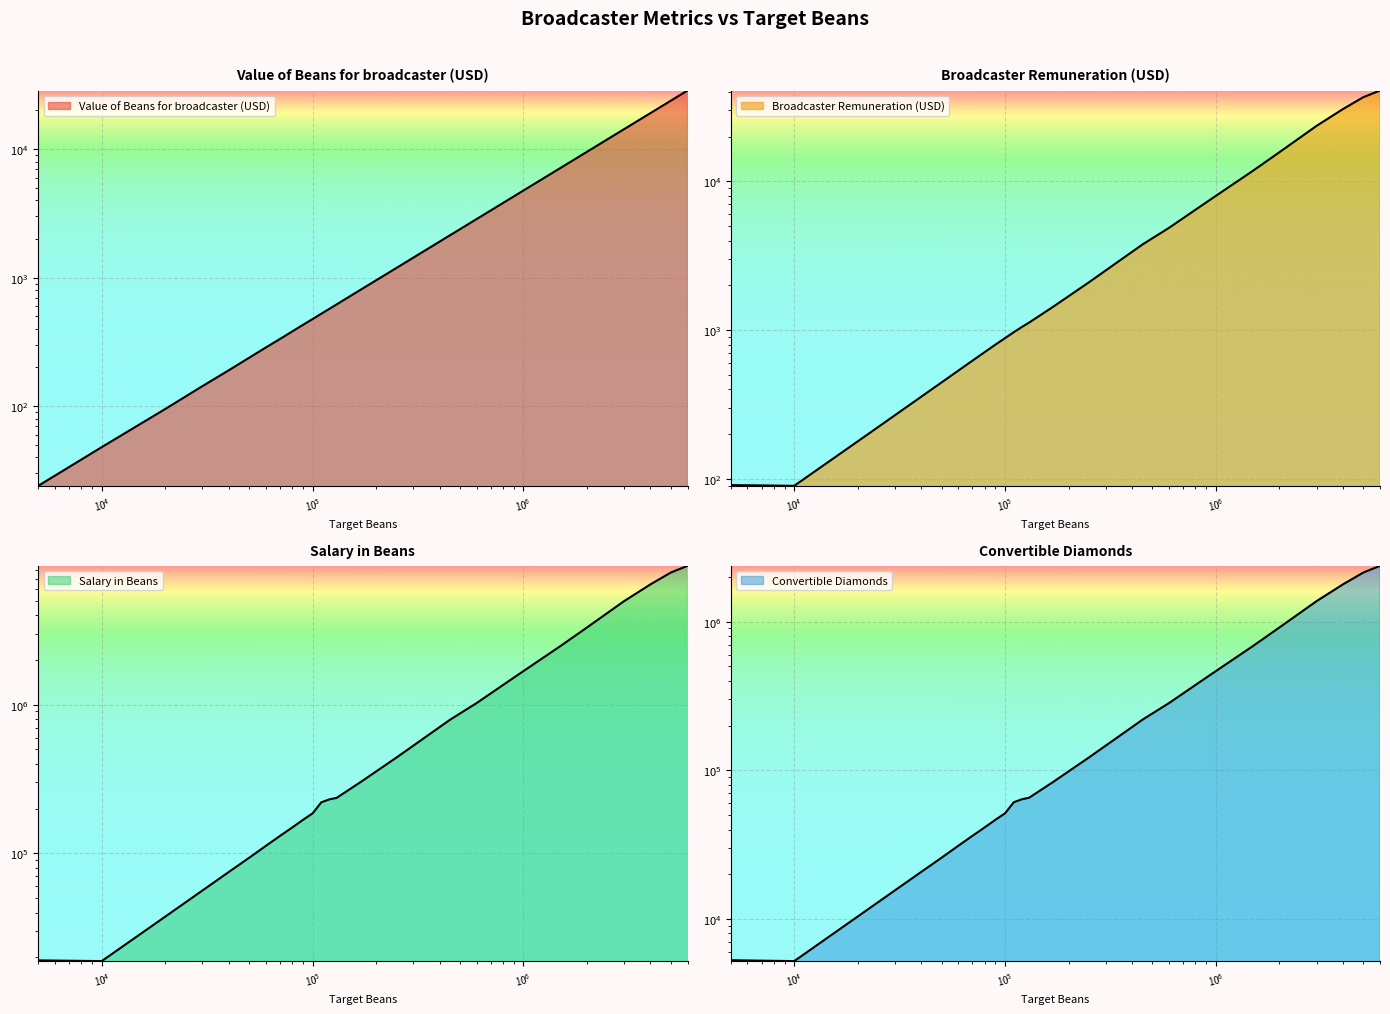

What is the greatest value displayed?

8568000